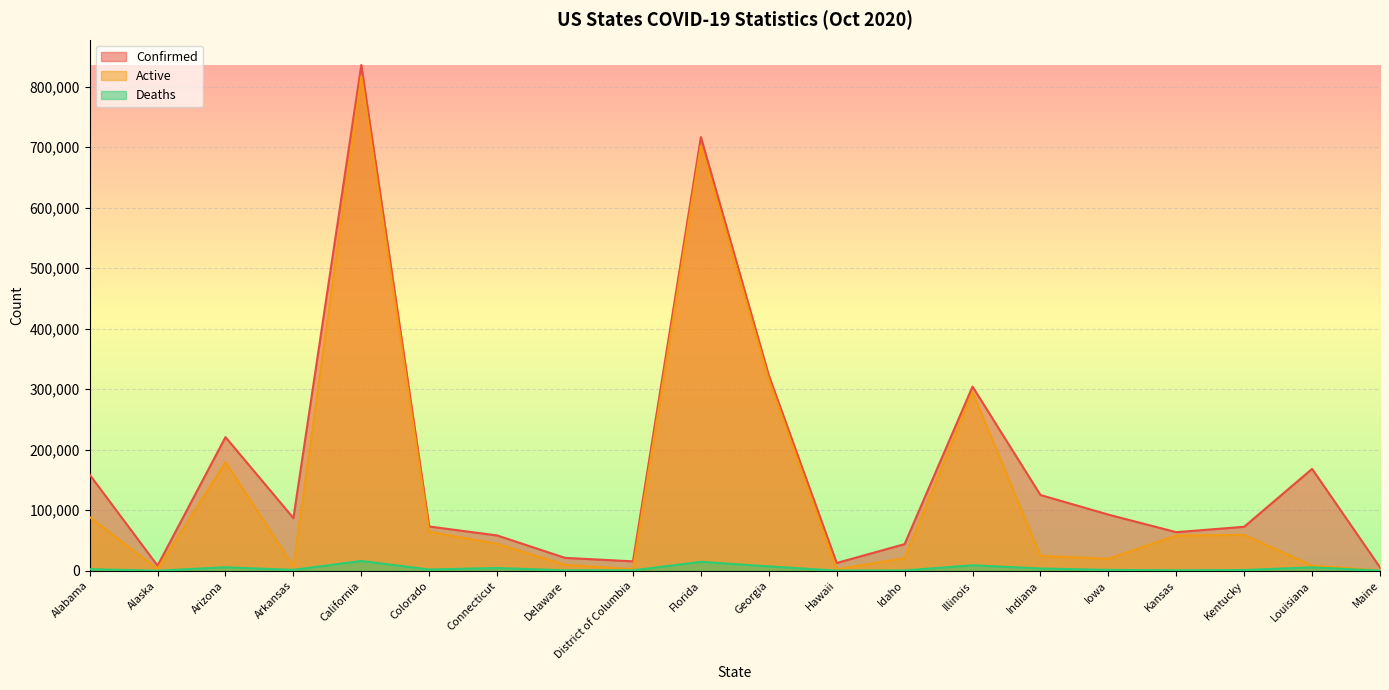

True or false: Active has a value of 2589 at District of Columbia.

True